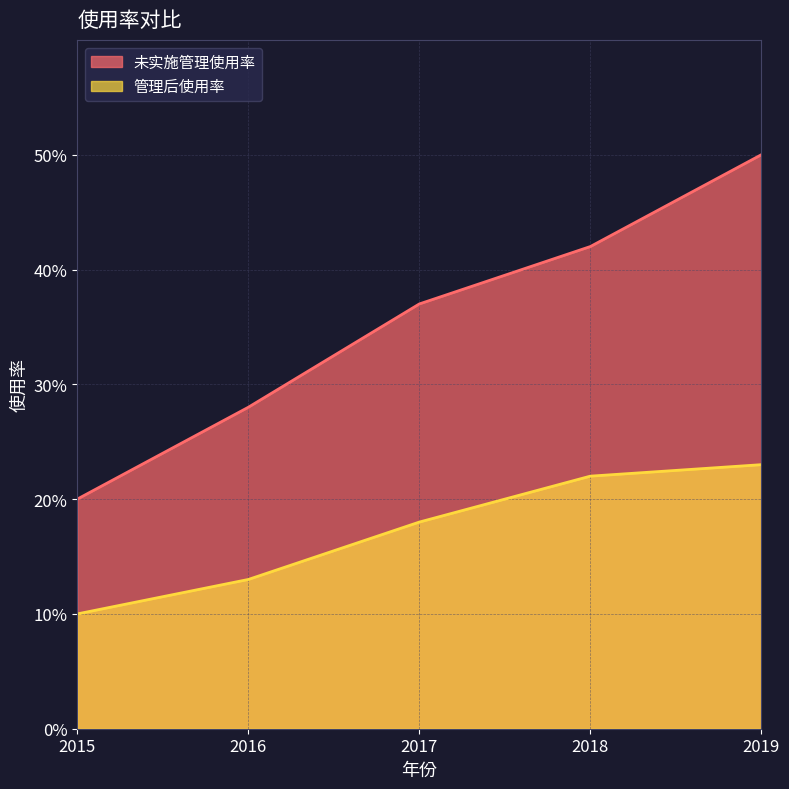

Which category has the highest value in the 管理后使用率 series?

2019